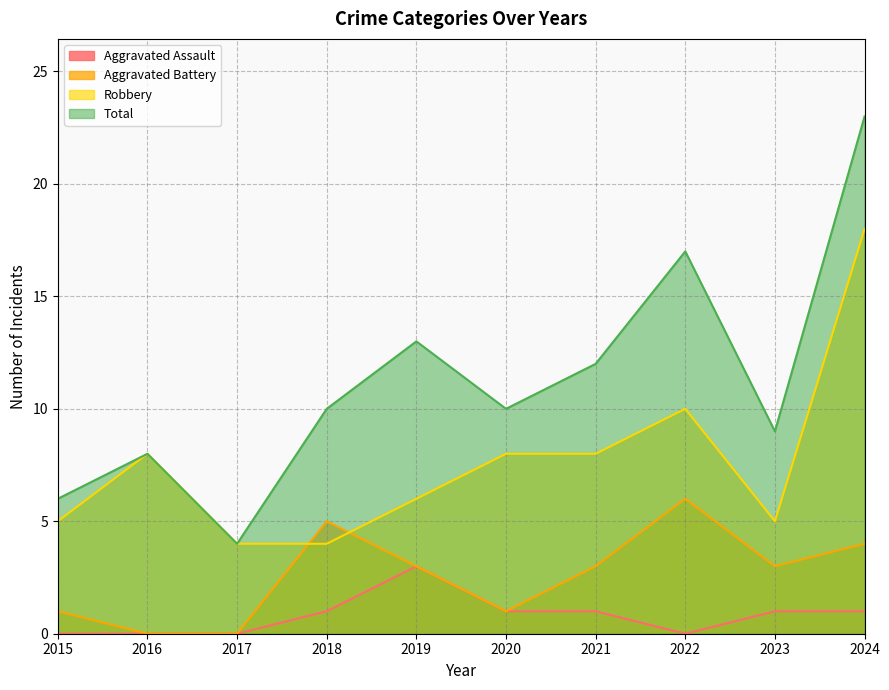

How many values in the Robbery series exceed 8?

2